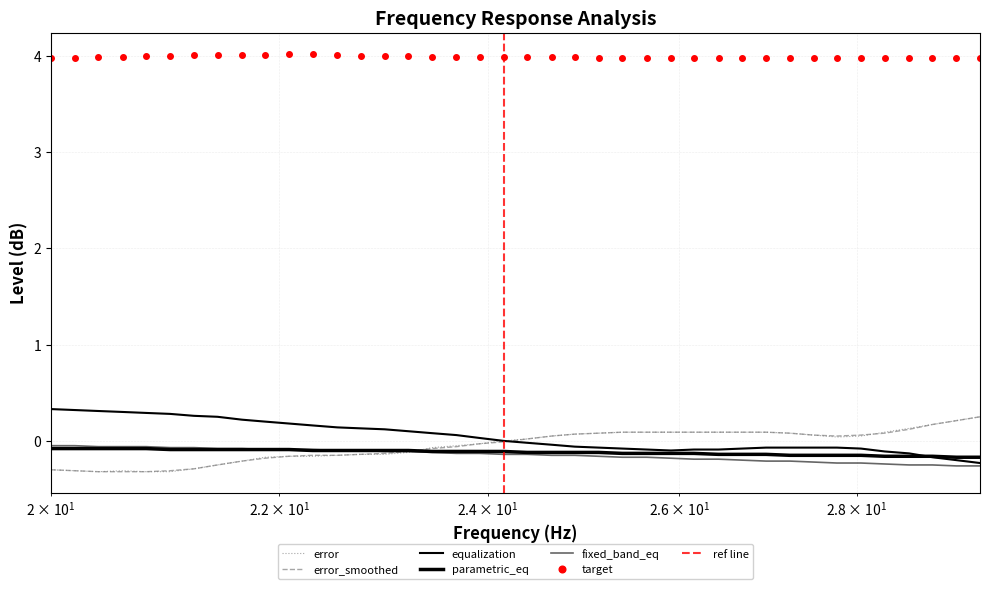

Read the target value at fixed_band_eq.

4.0